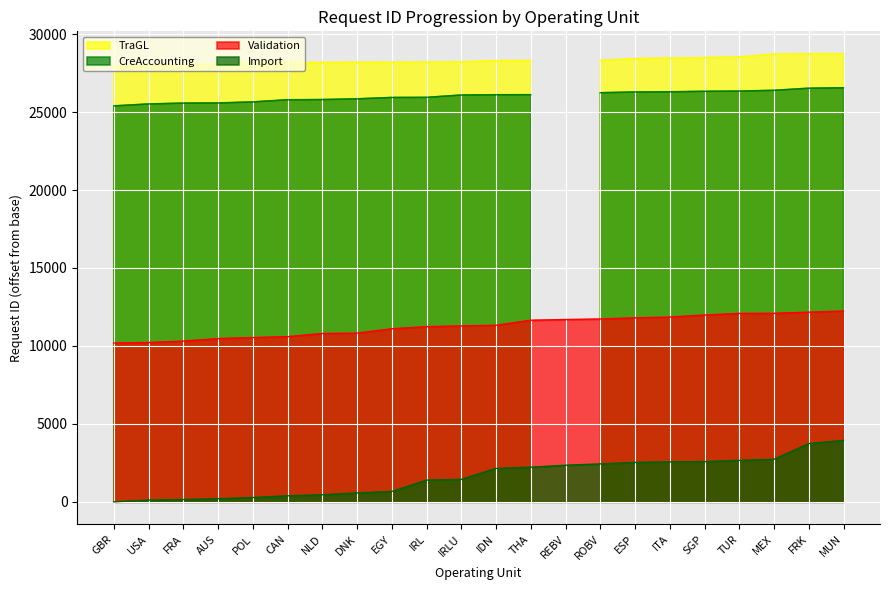

True or false: Validation and Import cross at least once.

False